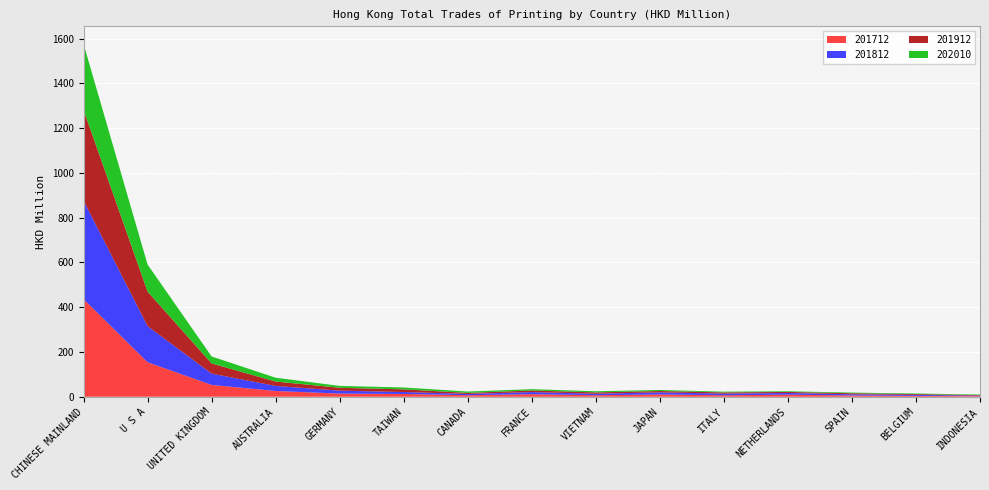

Reading left to right, extract all data points from this chart.

201712: CHINESE MAINLAND=436.1	U S A=154.1	UNITED KINGDOM=52.9	AUSTRALIA=25.6	GERMANY=14.1	TAIWAN=12.4	CANADA=6.8	FRANCE=11.4	VIETNAM=6.7	JAPAN=10.1	ITALY=6.5	NETHERLANDS=9.2	SPAIN=5.6	BELGIUM=3.7	INDONESIA=2.4
201812: CHINESE MAINLAND=440.0	U S A=161.5	UNITED KINGDOM=50.5	AUSTRALIA=22.6	GERMANY=13.0	TAIWAN=8.7	CANADA=5.7	FRANCE=9.5	VIETNAM=6.7	JAPAN=9.5	ITALY=7.4	NETHERLANDS=7.7	SPAIN=5.4	BELGIUM=4.5	INDONESIA=2.4
201912: CHINESE MAINLAND=405.8	U S A=154.2	UNITED KINGDOM=45.4	AUSTRALIA=19.6	GERMANY=12.9	TAIWAN=11.9	CANADA=4.6	FRANCE=7.2	VIETNAM=6.0	JAPAN=6.0	ITALY=5.4	NETHERLANDS=4.5	SPAIN=4.6	BELGIUM=3.5	INDONESIA=2.4
202010: CHINESE MAINLAND=294.0	U S A=120.9	UNITED KINGDOM=31.2	AUSTRALIA=17.1	GERMANY=8.4	TAIWAN=8.4	CANADA=6.2	FRANCE=5.8	VIETNAM=5.1	JAPAN=4.7	ITALY=3.4	NETHERLANDS=3.1	SPAIN=2.9	BELGIUM=2.7	INDONESIA=2.4